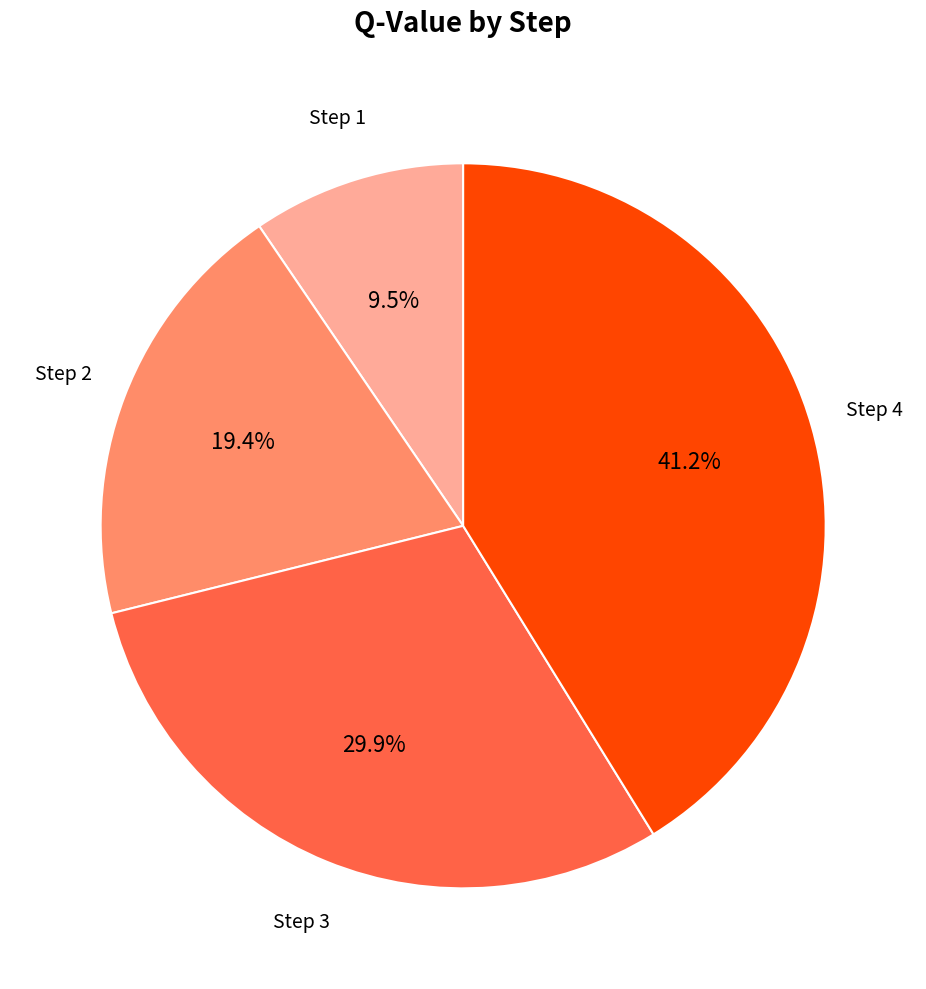

Is there a majority slice in this chart?

No